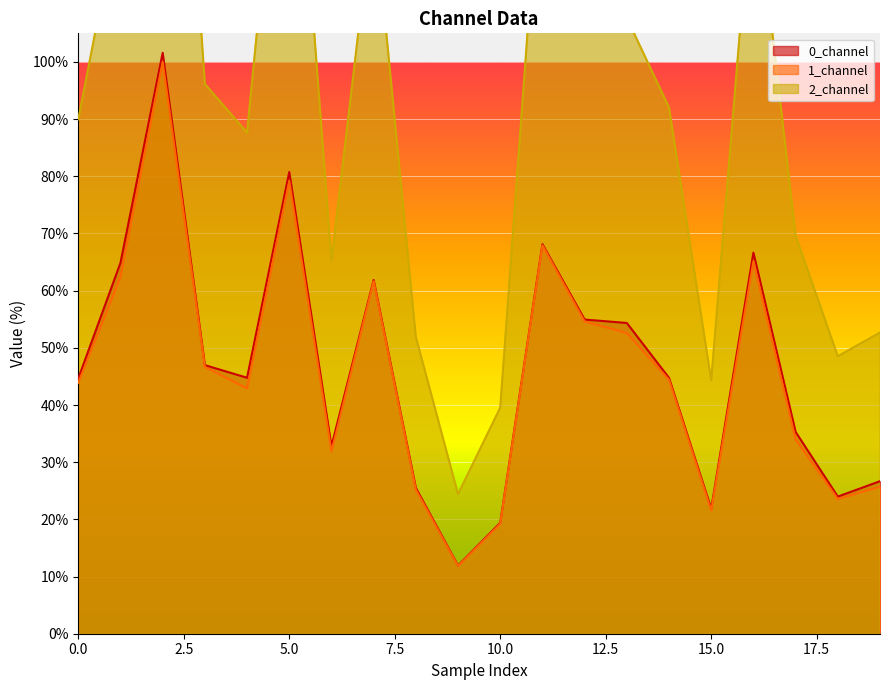

True or false: 2_channel and 1_channel cross at least once.

False